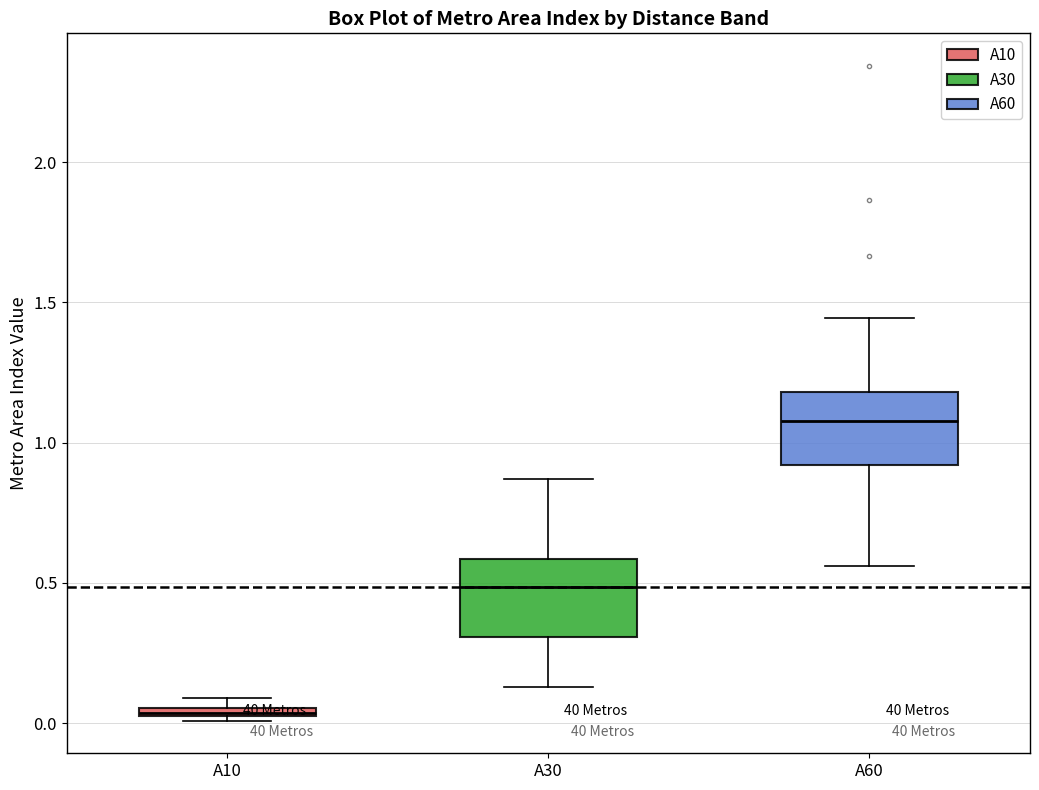

Where does the lower whisker of the box for A30 end on the y-axis? The values are not printed on the chart, so give them approximately, as read against the axis.

0.15